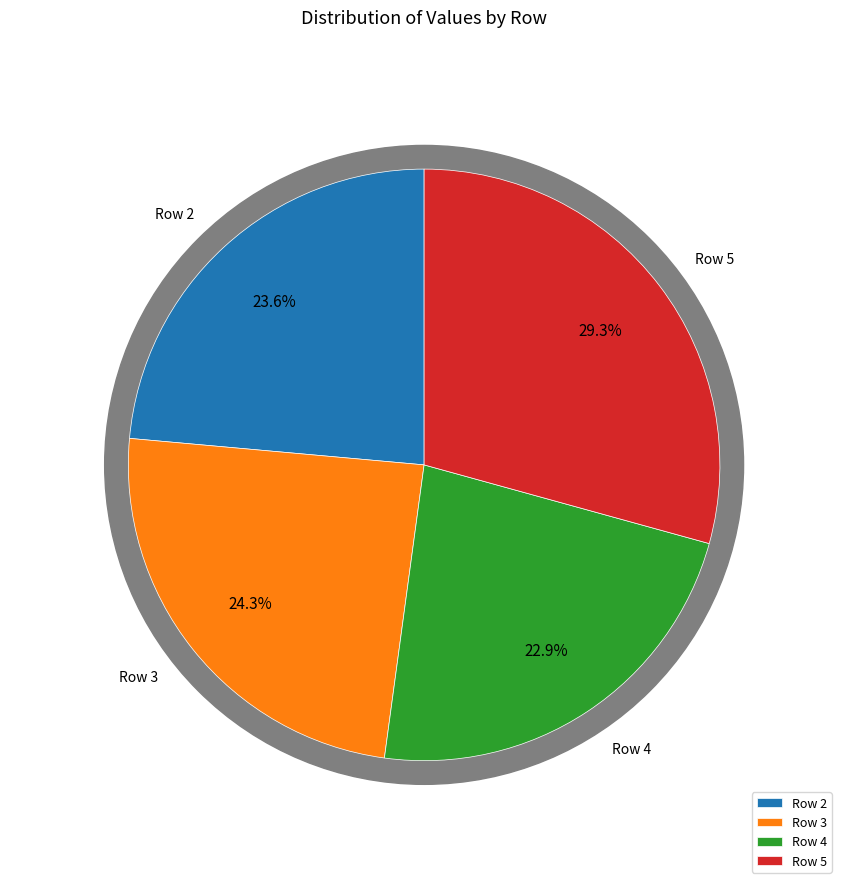

How many segments does this pie chart have?

4